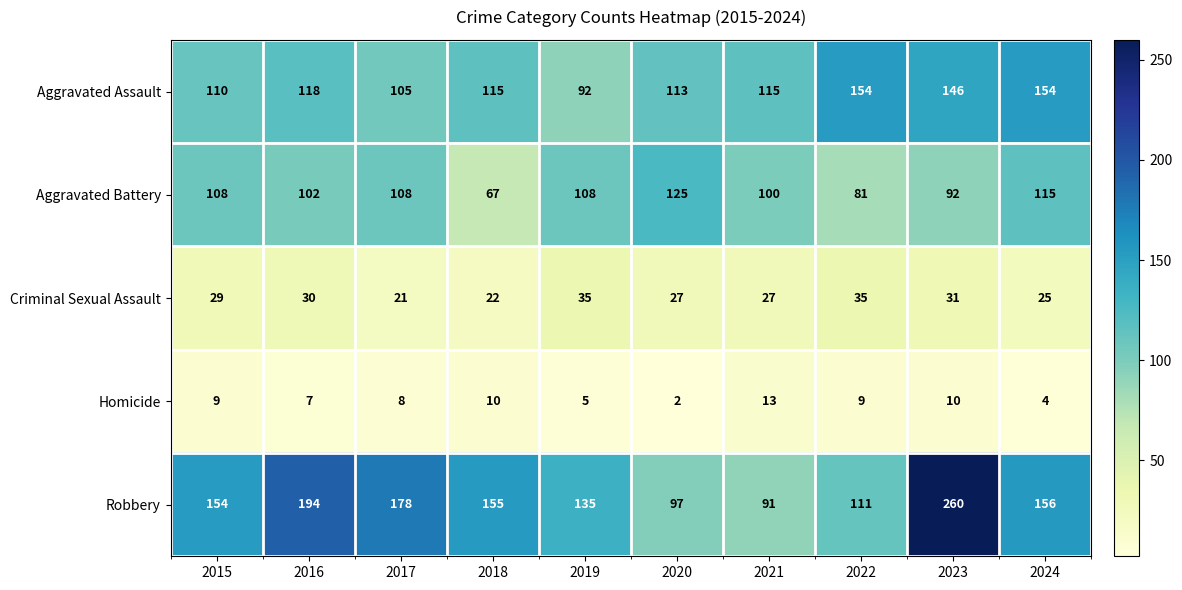

Where does the Aggravated Assault series first go above 115?

2016